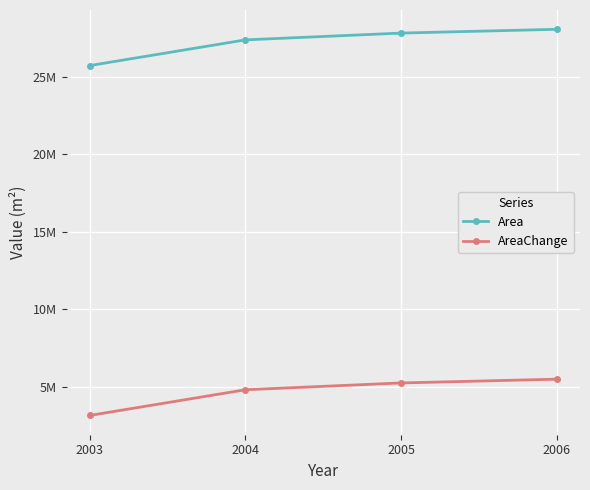

True or false: AreaChange and Area intersect in this chart.

False